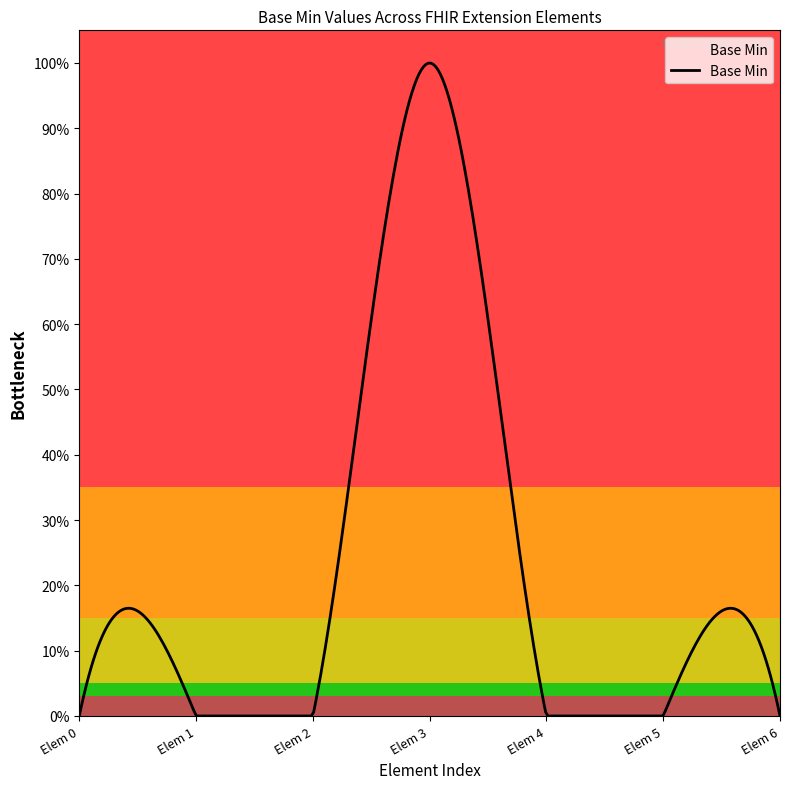

Does the chart have visible grid lines?

No